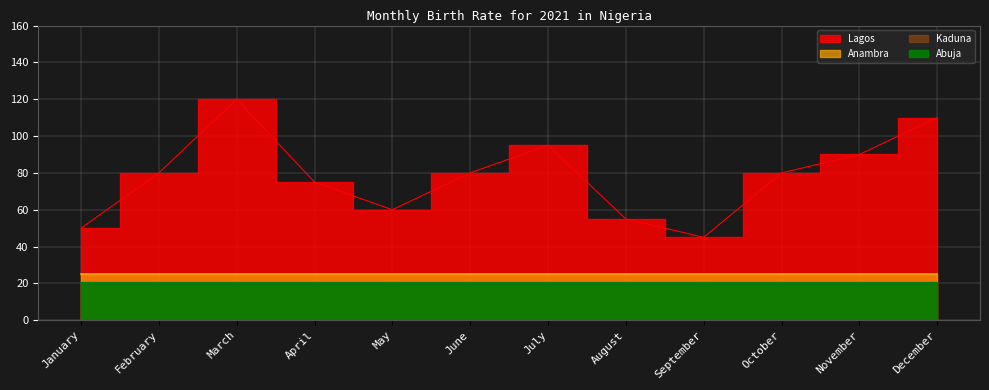

Reading left to right, what are all the values shown in this chart?

Lagos: 50	80	120	75	60	80	95	55	45	80	90	110
Kaduna: 20	20	20	20	20	20	20	20	20	20	20	20
Anambra: 25	25	25	25	25	25	25	25	25	25	25	25
Abuja: 20	20	20	20	20	20	20	20	20	20	20	20